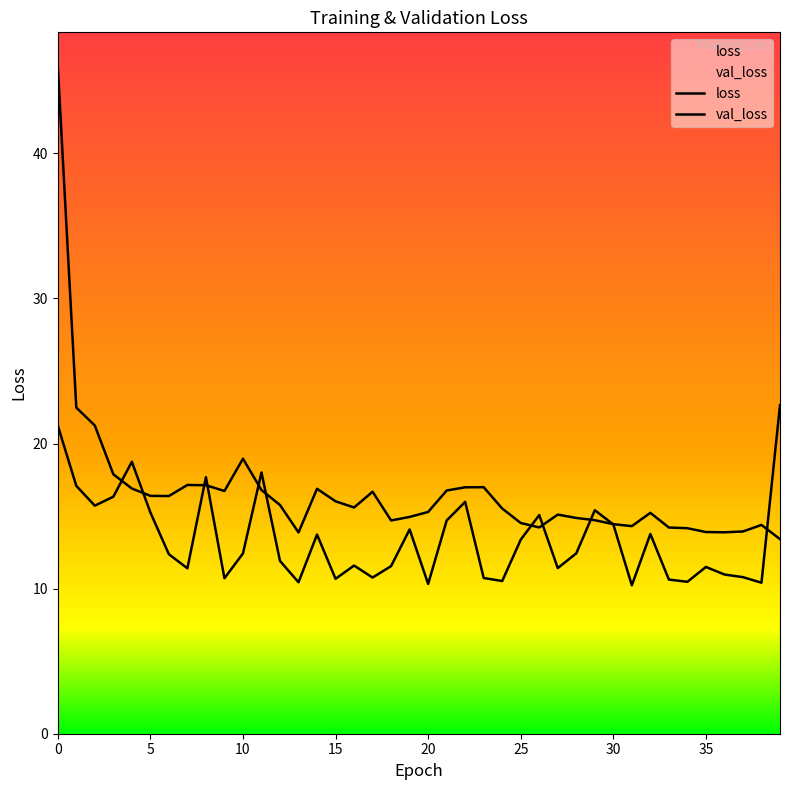

True or false: loss has more than 1 interior local peaks.

True